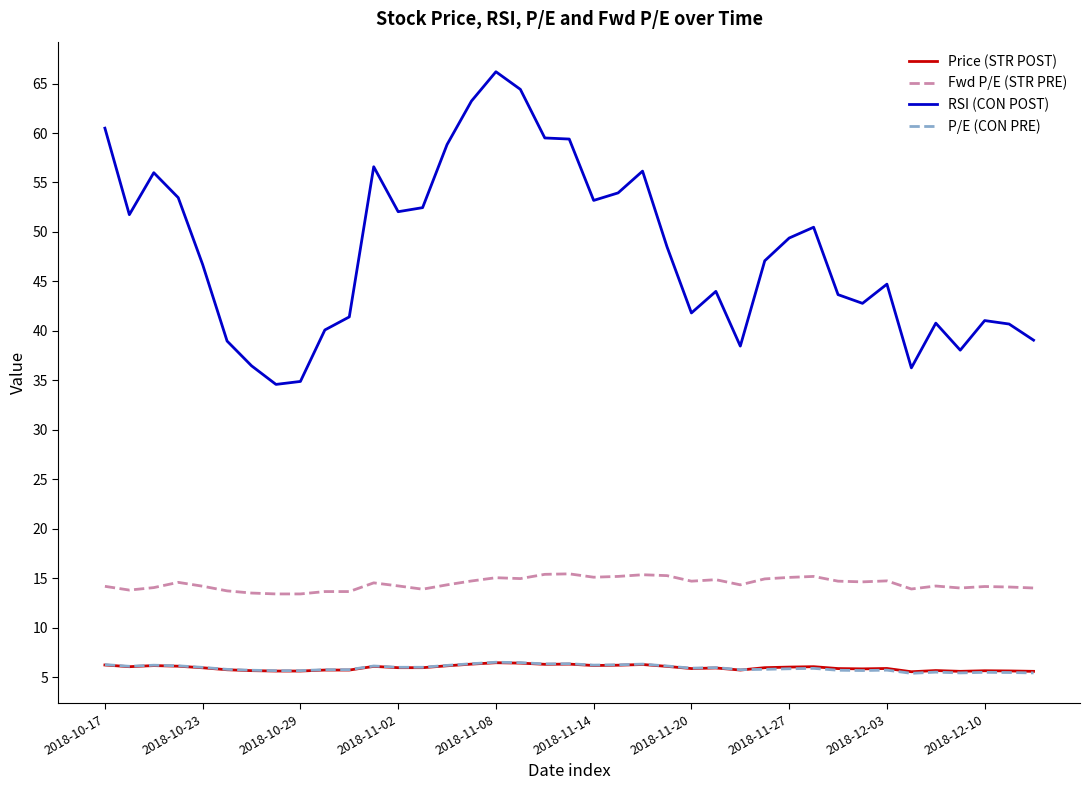

True or false: Price (STR POST) and Fwd P/E (STR PRE) intersect in this chart.

False